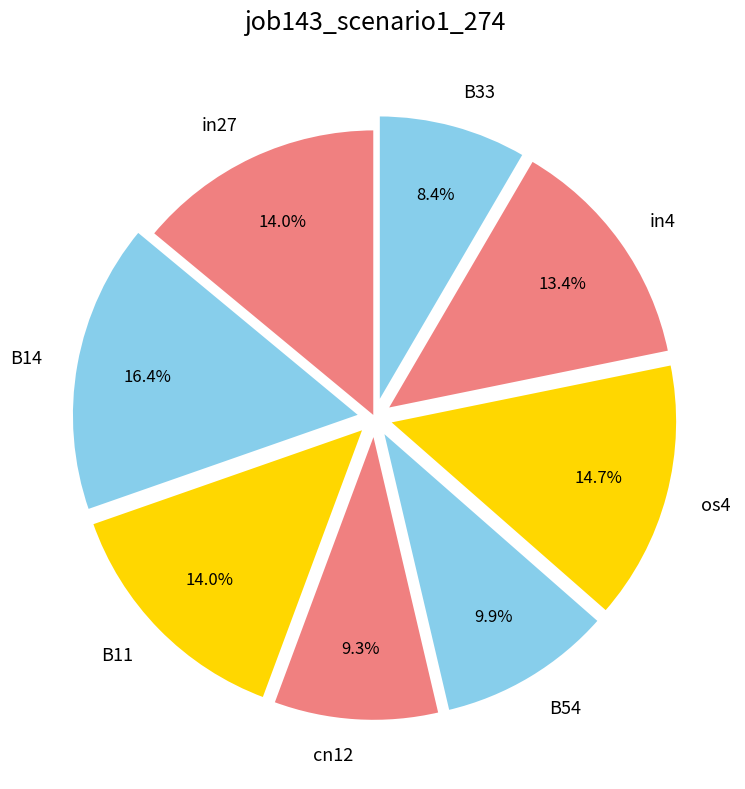

Does B11 represent more than half of the total?

No